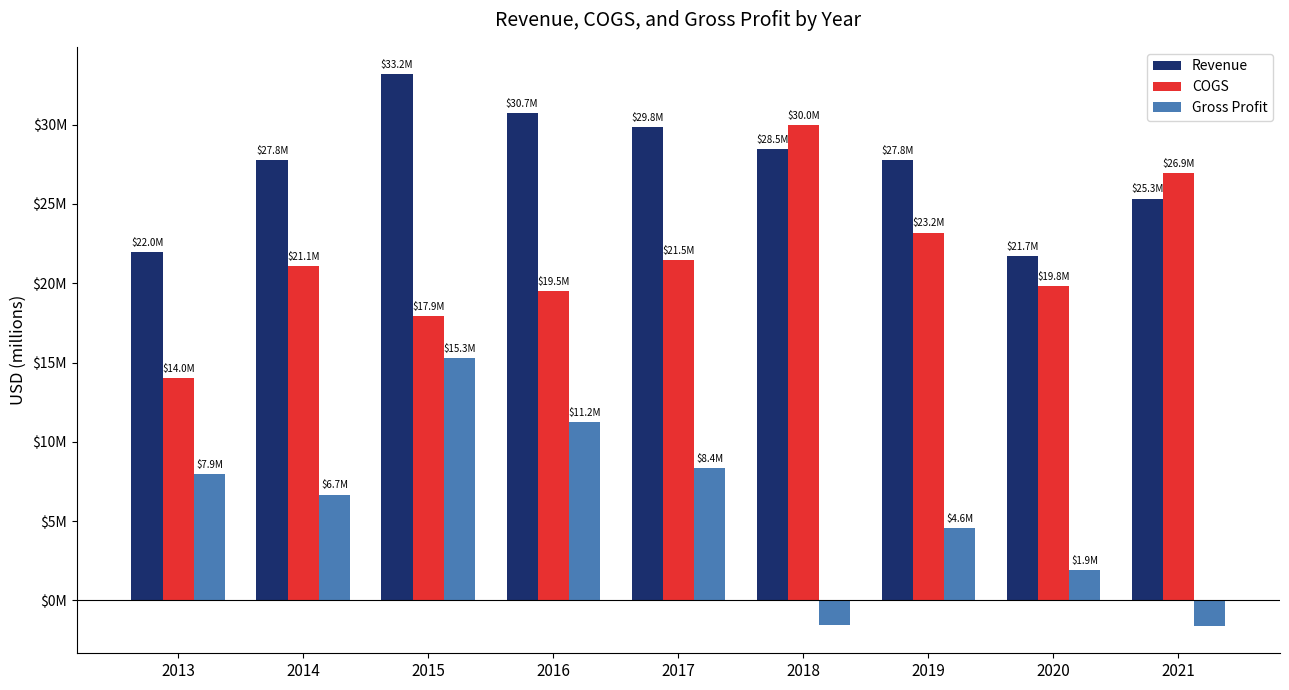

Are the bars horizontal?

No